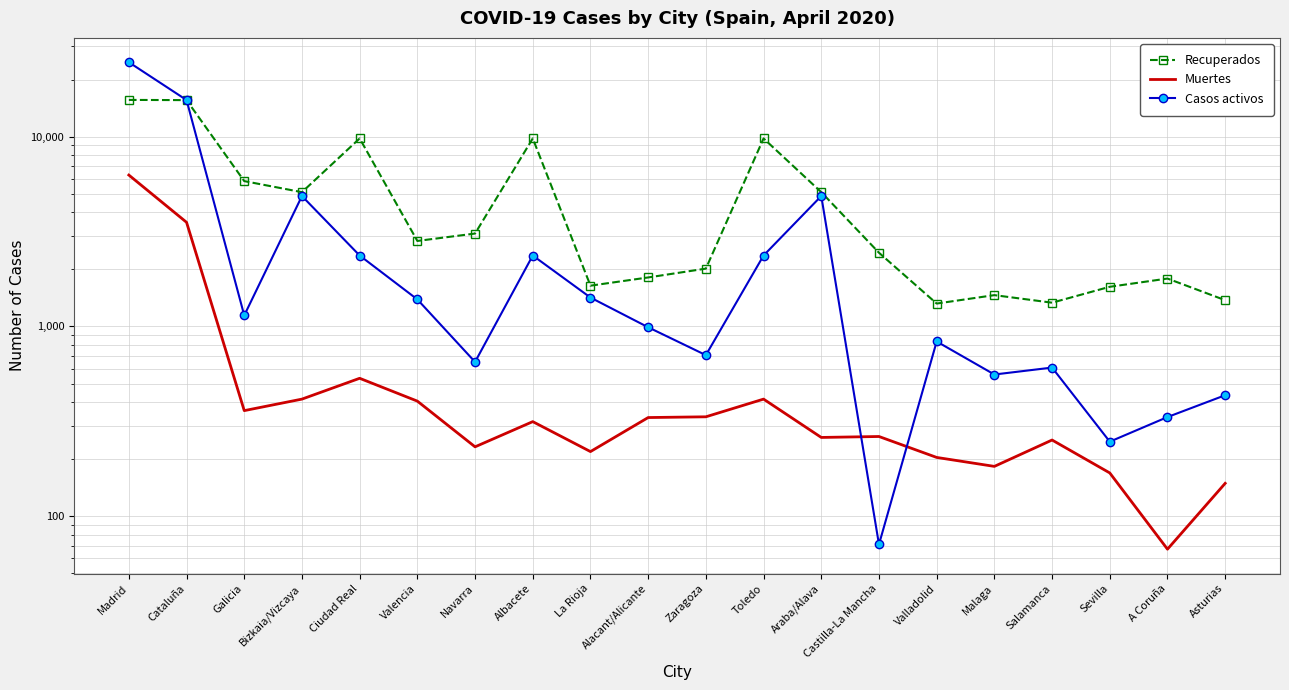

What position from the left is Ciudad Real?

5